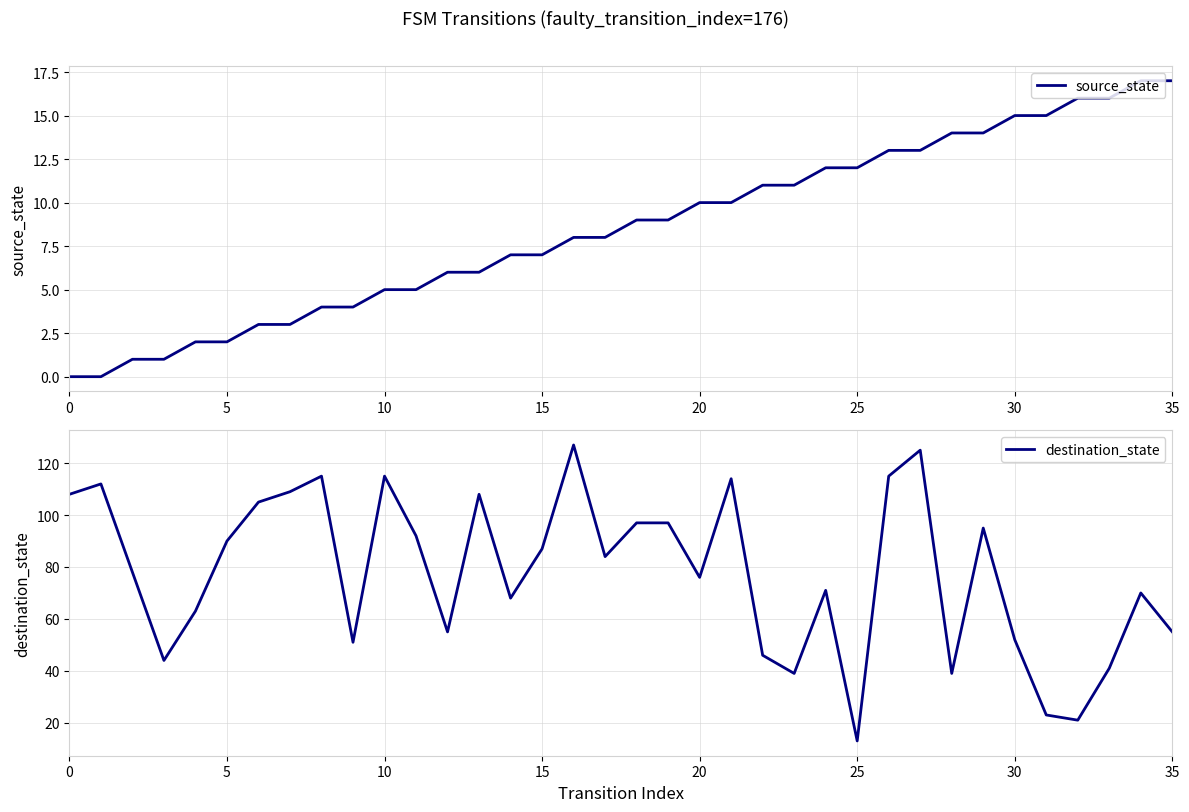

How many data points does each series have?

36